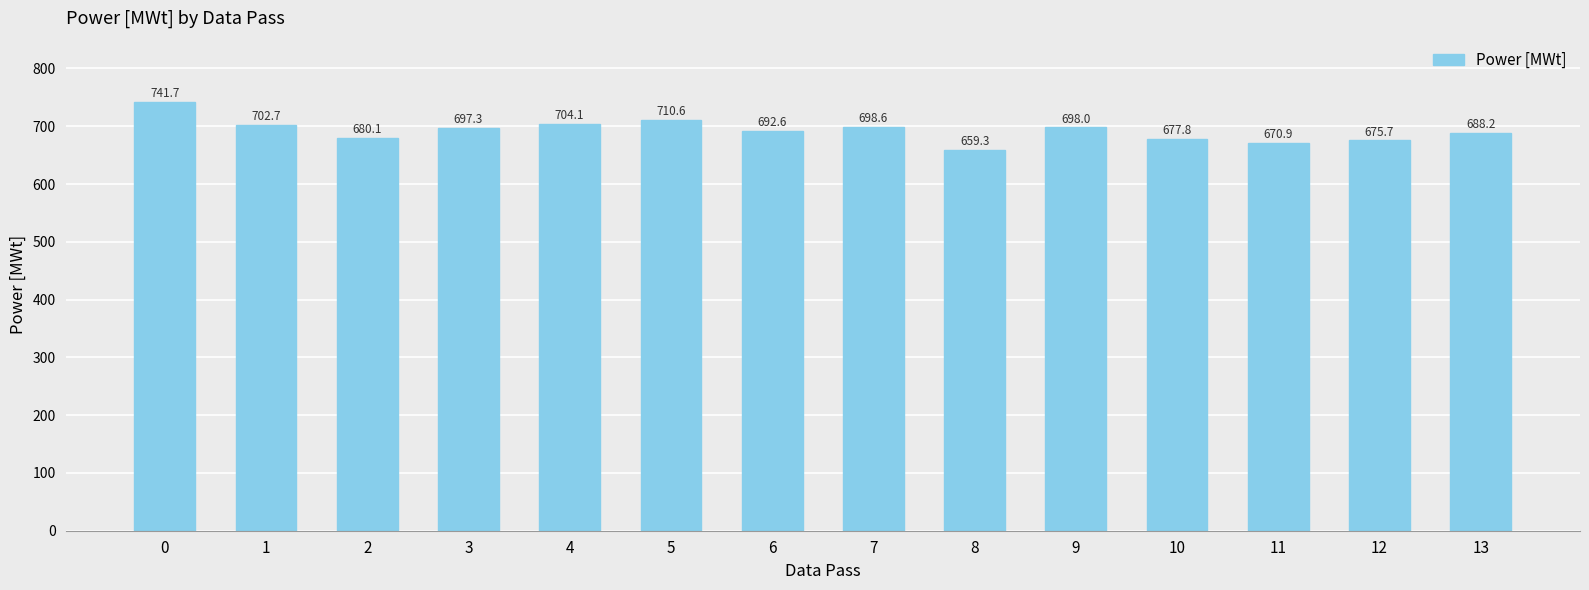

Rank the categories by value from lowest to highest.

8, 11, 12, 10, 2, 13, 6, 3, 9, 7, 1, 4, 5, 0